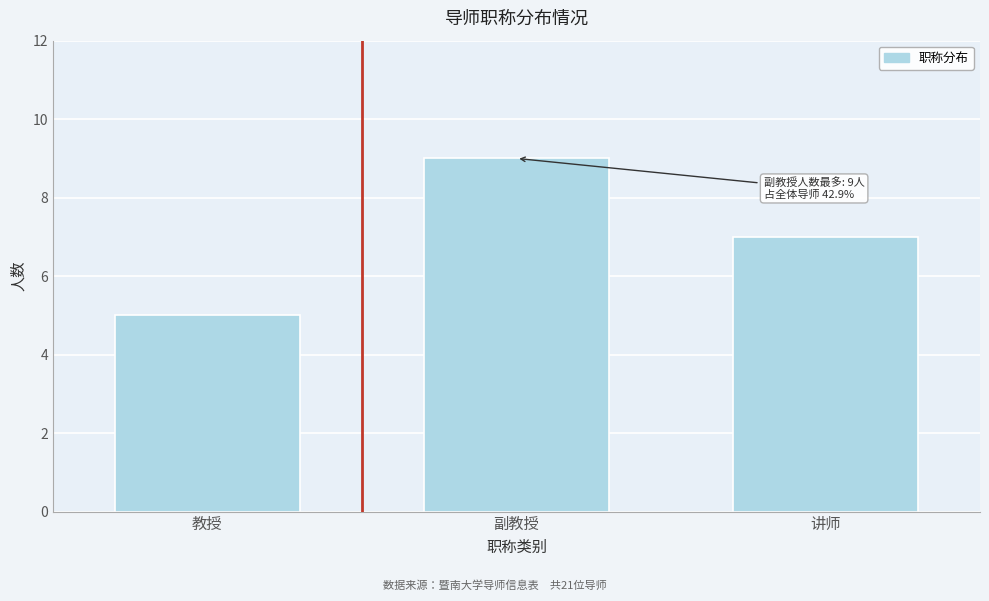

Reading right to left, what are all the values shown in this chart?

讲师=7	副教授=9	教授=5